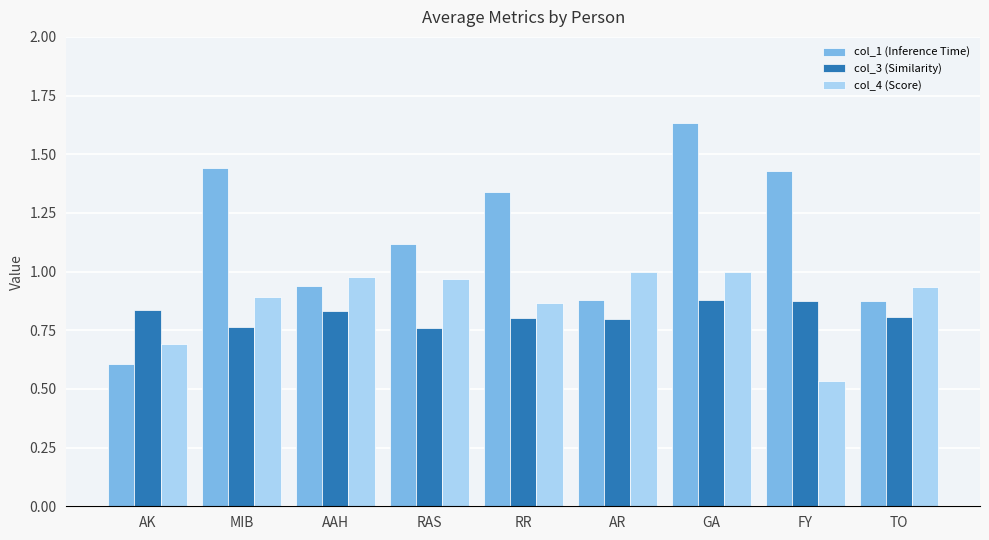

The col_3 (Similarity) series shows 0.2 at RR. True or false?

False